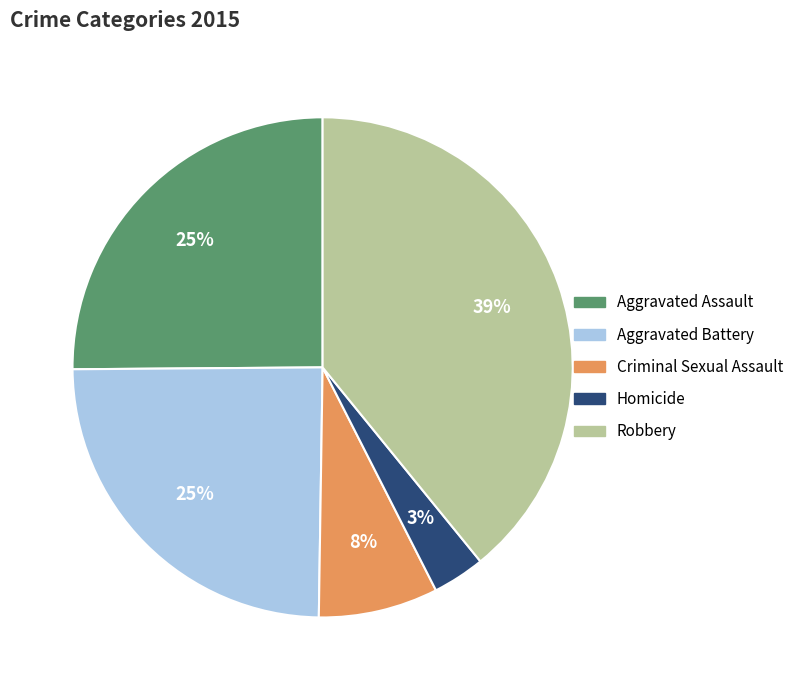

Is the sum of Criminal Sexual Assault and Robbery greater than half?

No